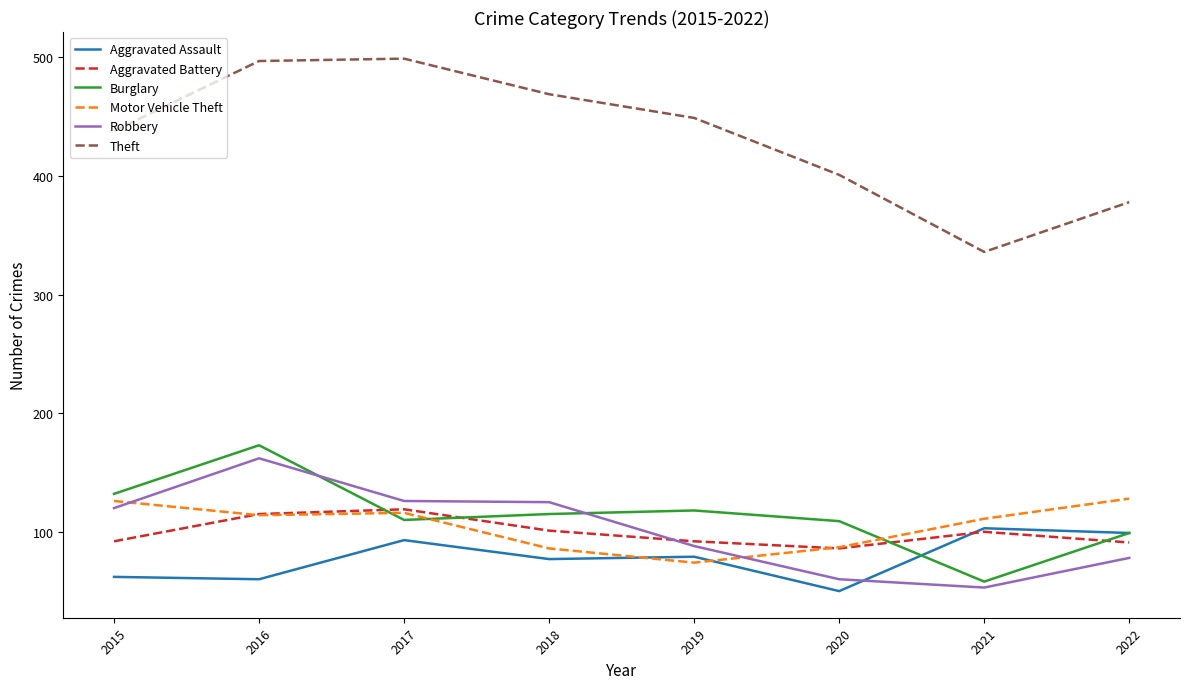

True or false: Aggravated Battery has a value of 43 at 2020.

False